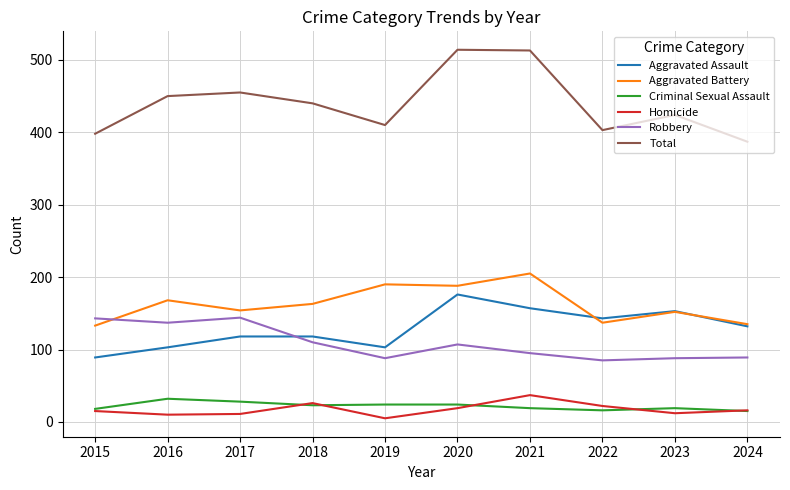

What is the difference between the highest and lowest values at 2020?

495